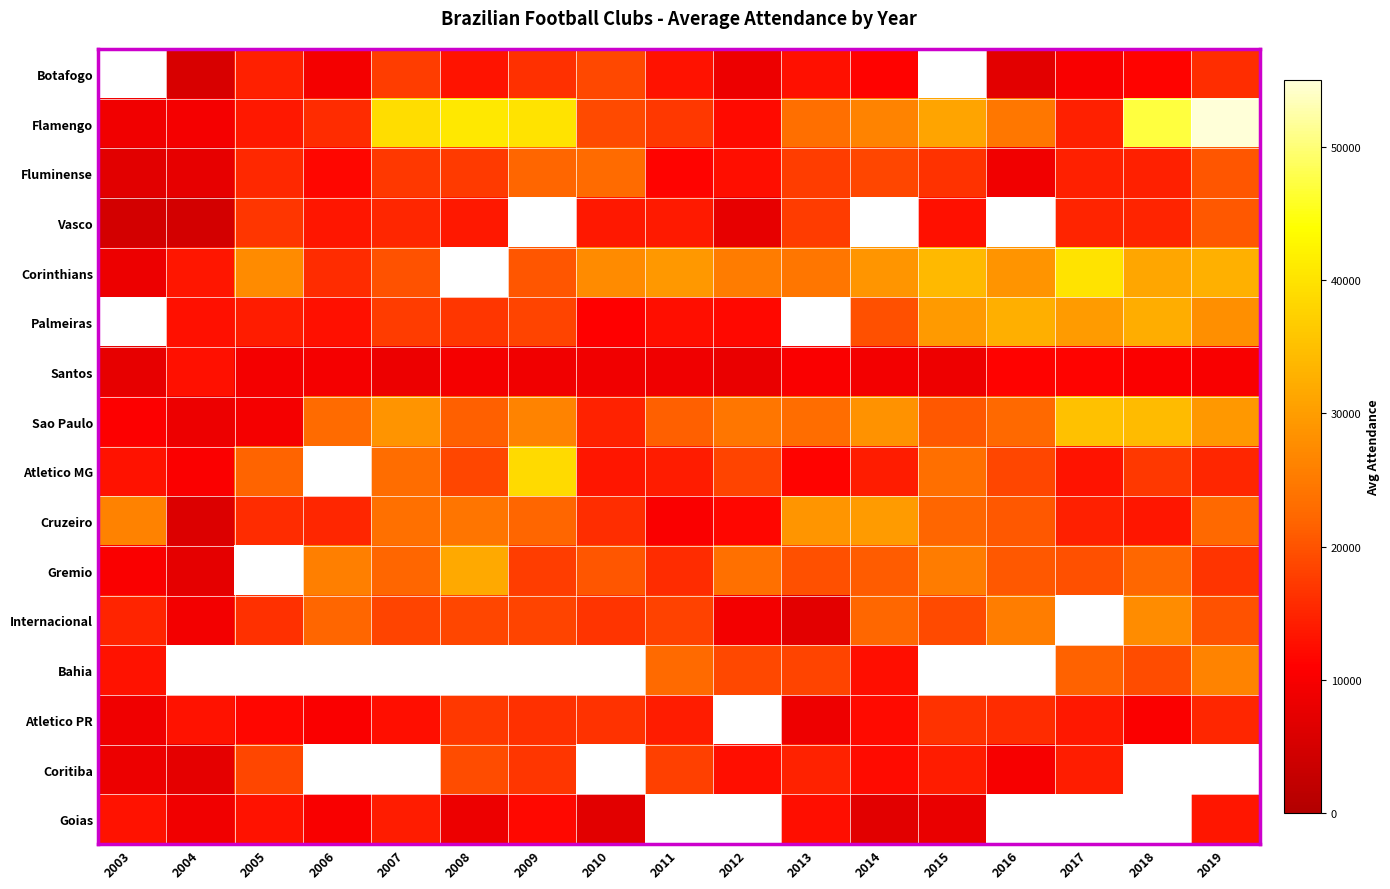

Which series has the largest total across all categories?

Flamengo